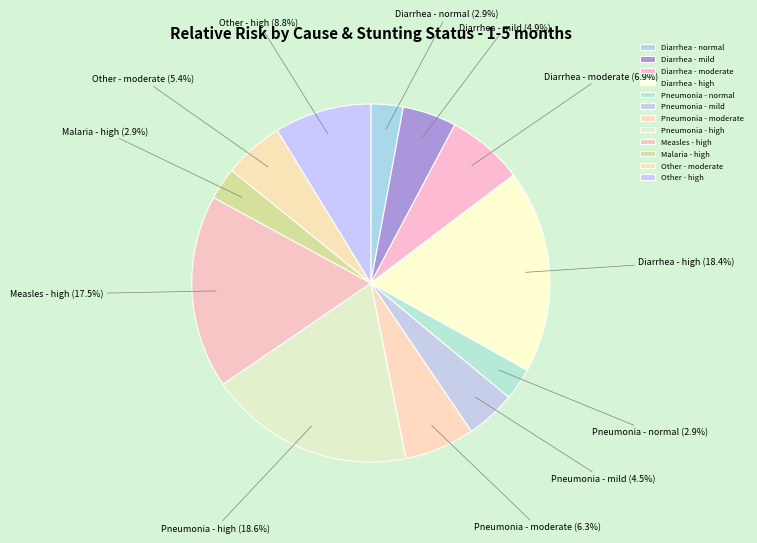

What percentage do Pneumonia - moderate and Diarrhea - mild together represent?

11.2%